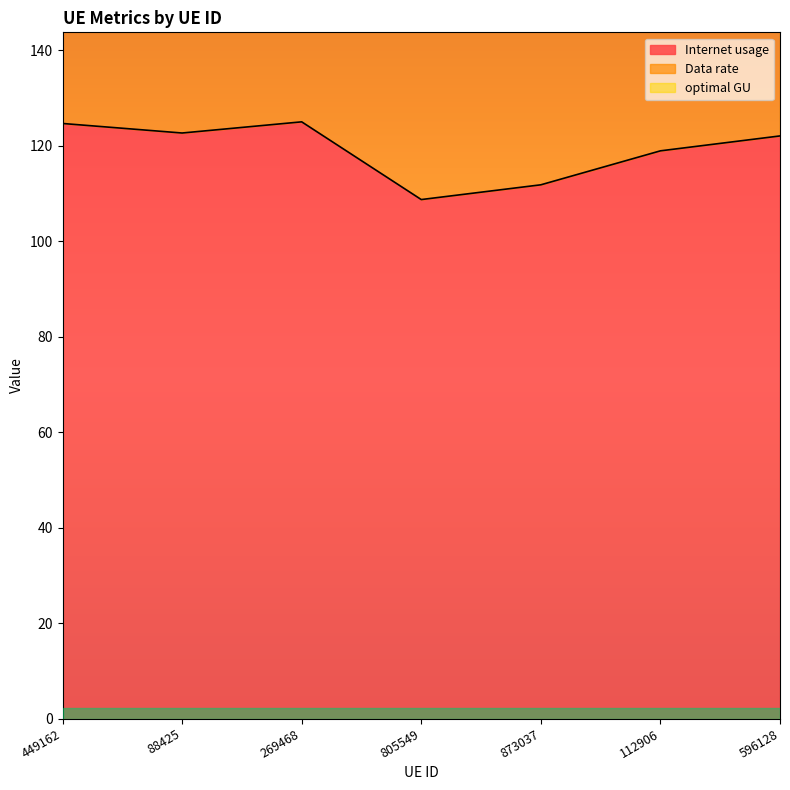

True or false: Internet usage and optimal GU cross at least once.

False